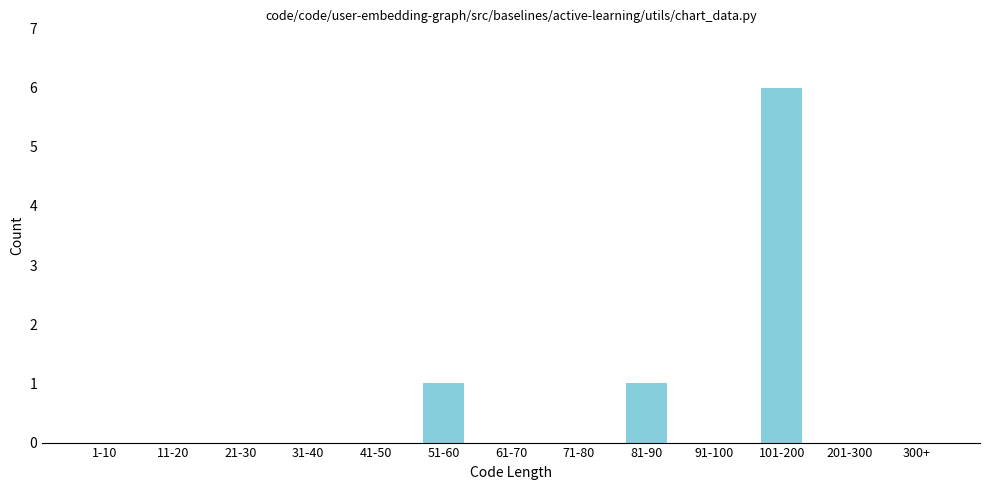

Reading right to left, list all the values displayed in this chart.

300+=0	201-300=0	101-200=6	91-100=0	81-90=1	71-80=0	61-70=0	51-60=1	41-50=0	31-40=0	21-30=0	11-20=0	1-10=0